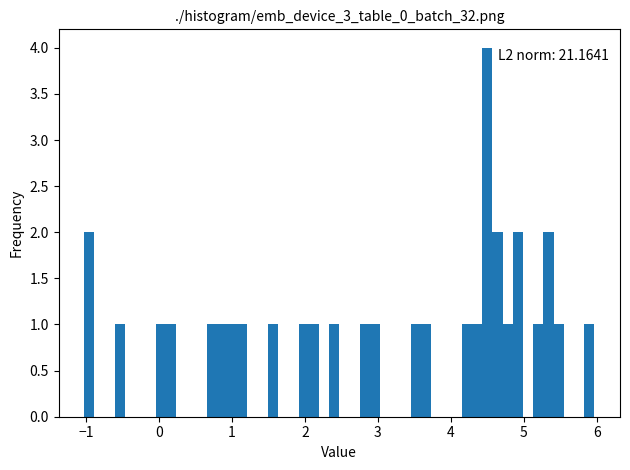

Around what value on the x-axis is the tallest bar? Give the approximate position of its centre, as read against the axis.

4.5